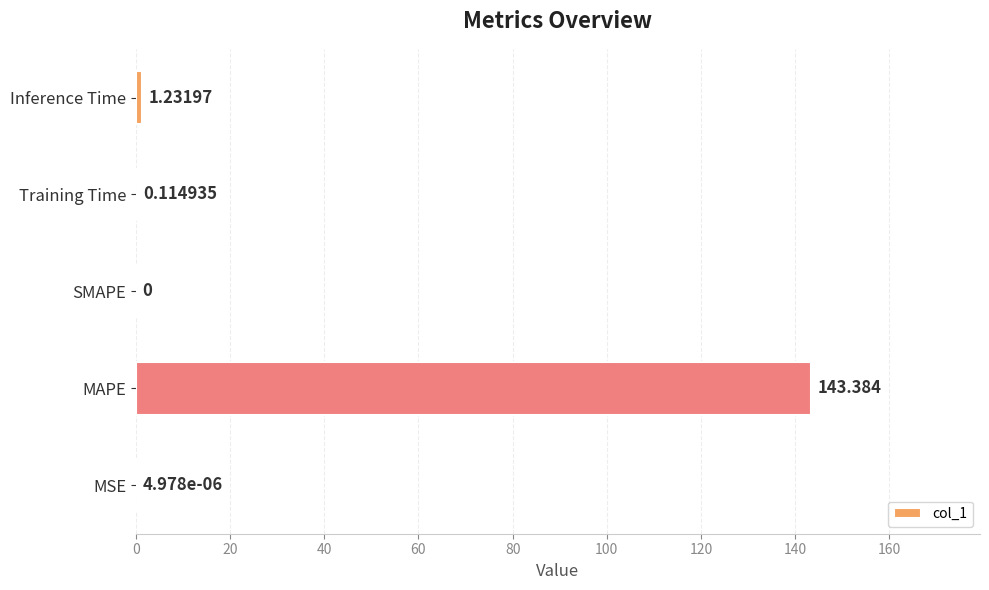

Does the chart contain stacked bars?

No